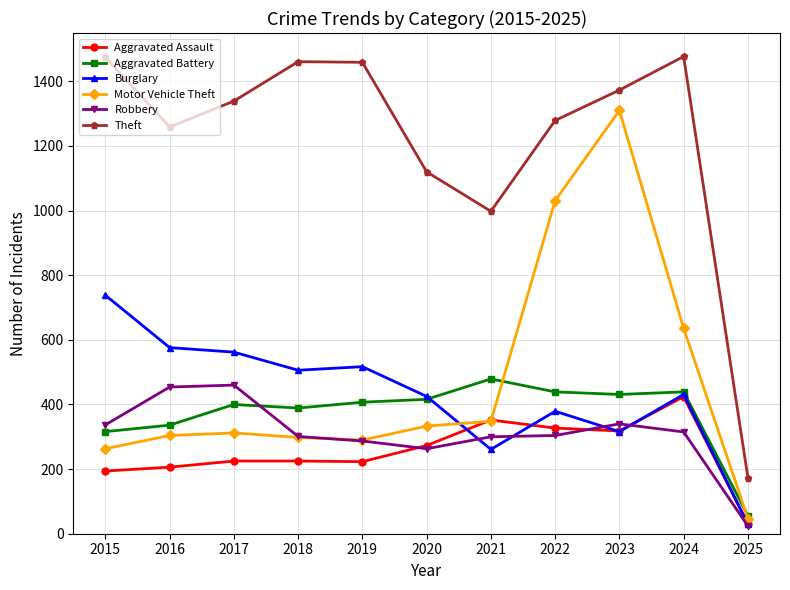

True or false: Theft and Burglary cross at least once.

False